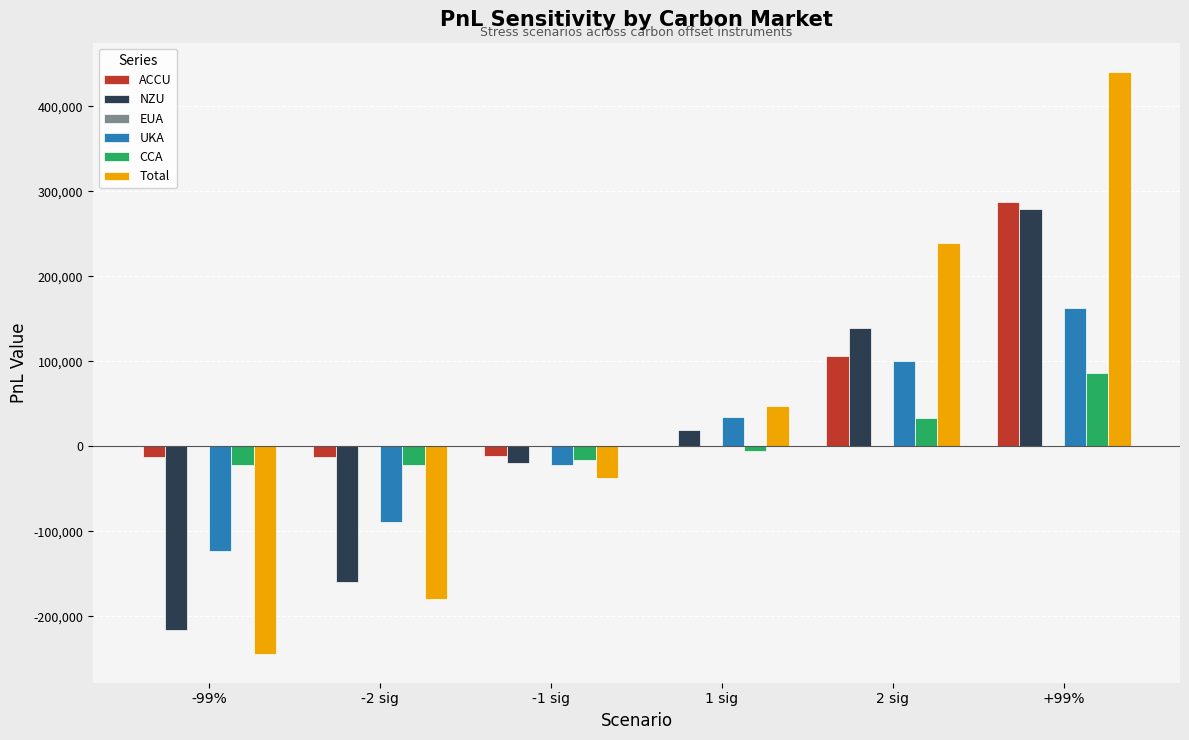

Where is ACCU nearest to the value 137683?

2 sig